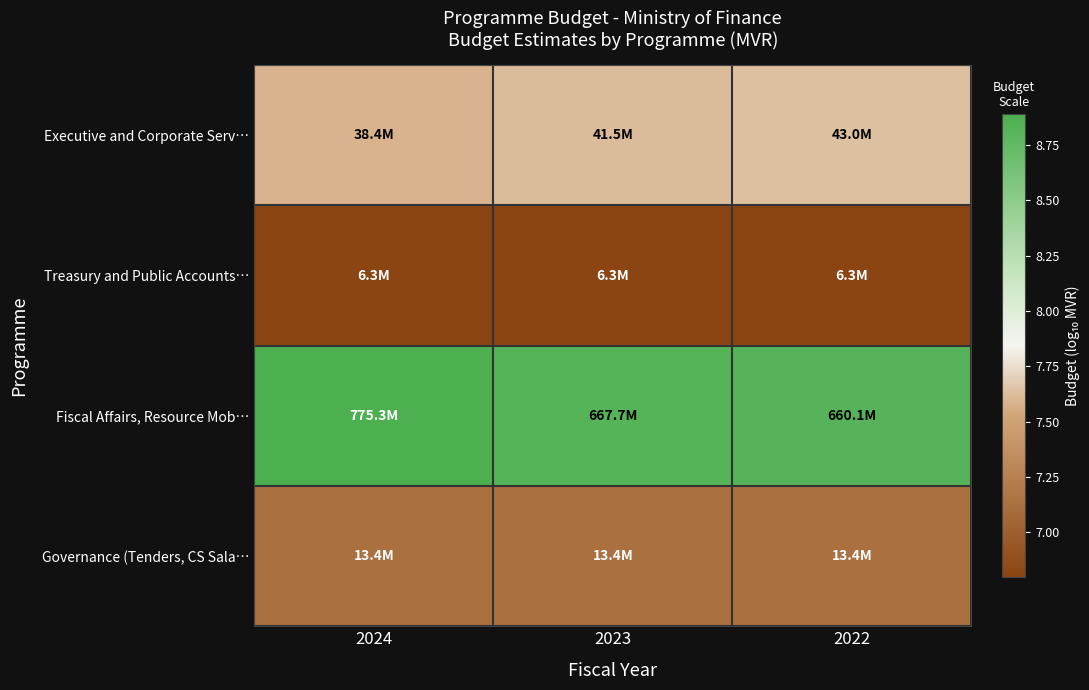

Reading left to right, extract all data points from this chart.

Executive and Corporate Serv…: 2024=7.6	2023=7.6	2022=7.6
Treasury and Public Accounts…: 2024=6.8	2023=6.8	2022=6.8
Fiscal Affairs, Resource Mob…: 2024=8.9	2023=8.8	2022=8.8
Governance (Tenders, CS Sala…: 2024=7.1	2023=7.1	2022=7.1